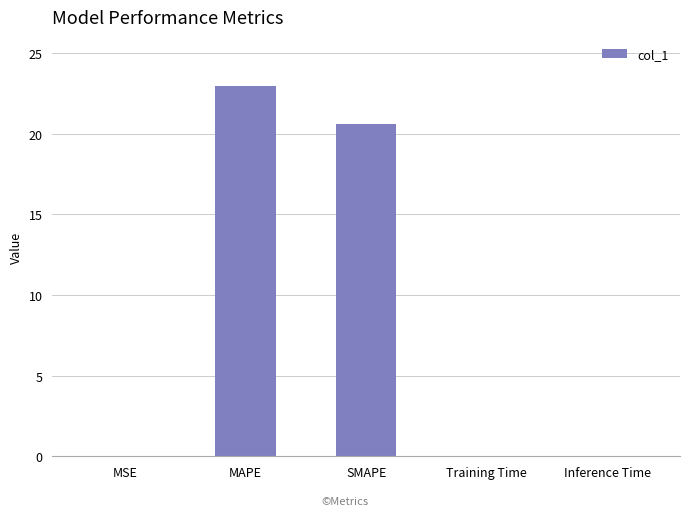

What is the sum of all values?

43.6